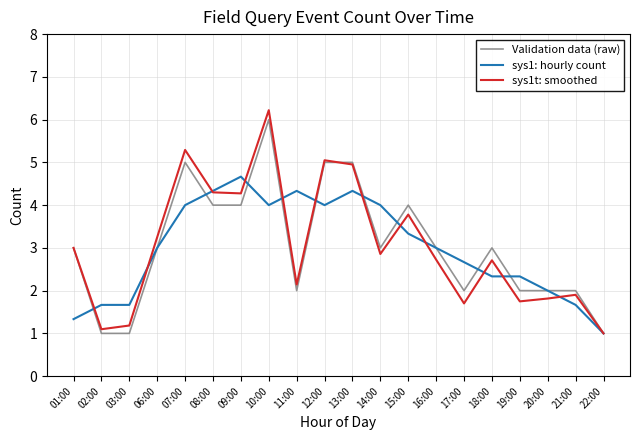

What position from the left is 14:00?

12